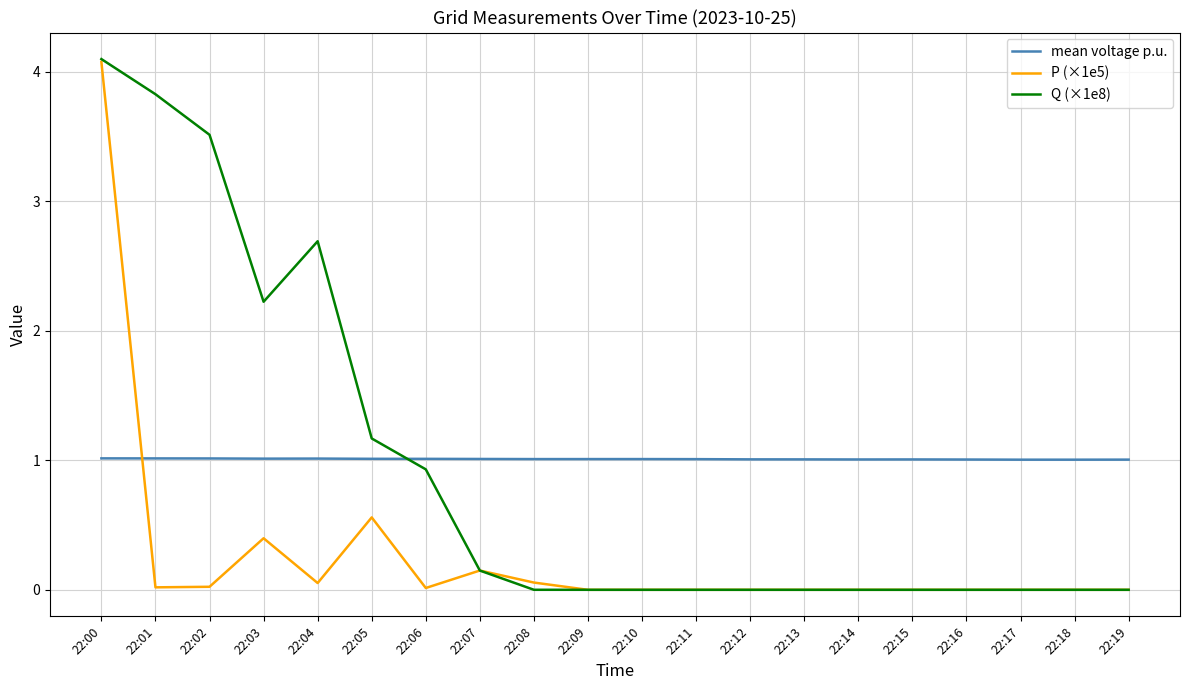

Which category has the highest value across all series?

22:00